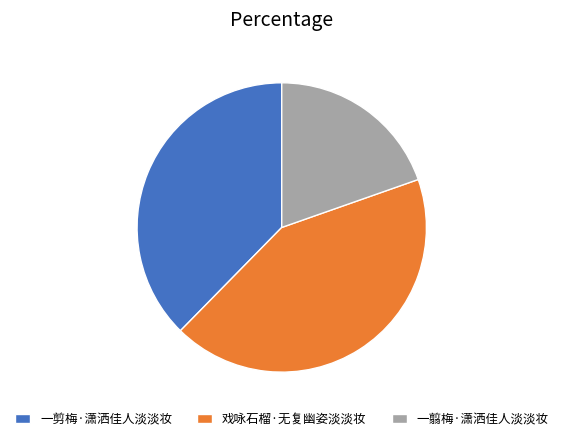

Which slice is the largest?

戏咏石榴·无复幽姿淡淡妆